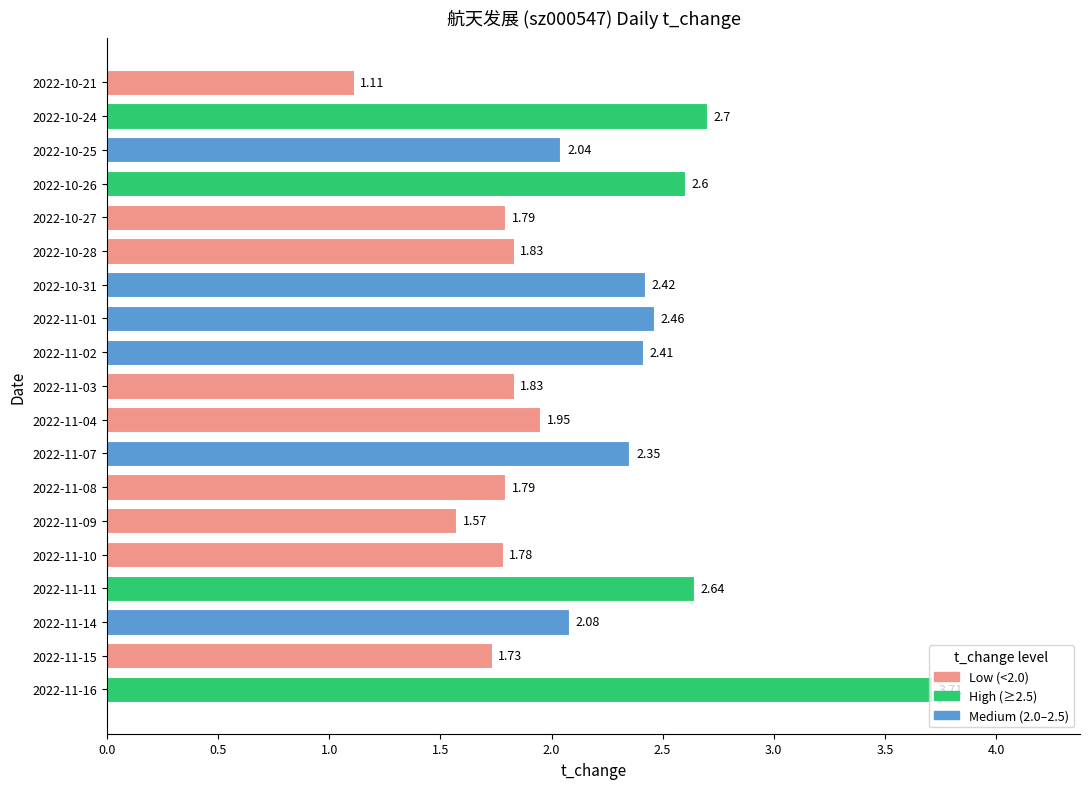

What is the sum of all values?

40.8